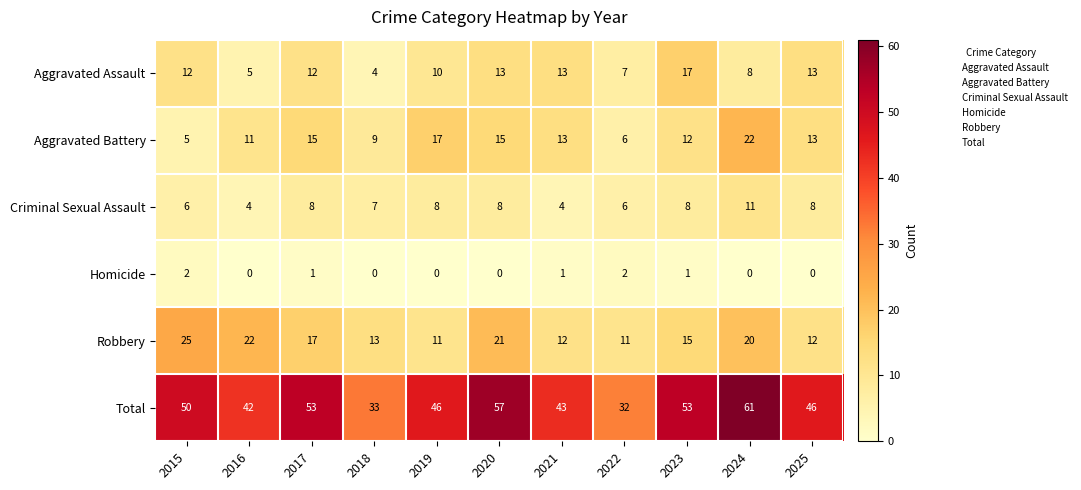

At which category is the sum across all series the highest?

2024